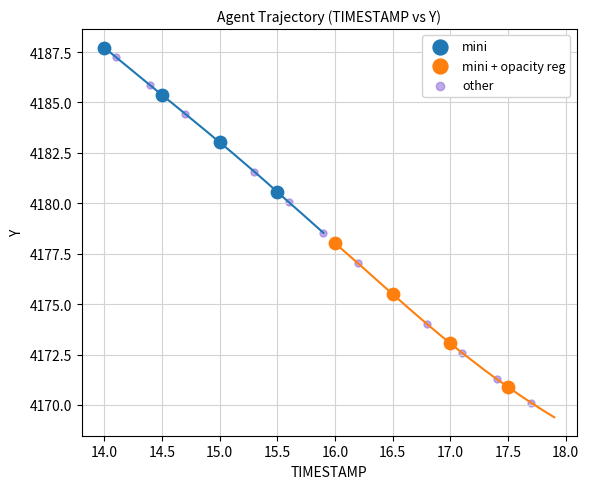

Which series has the largest Y range (max minus min)?

other